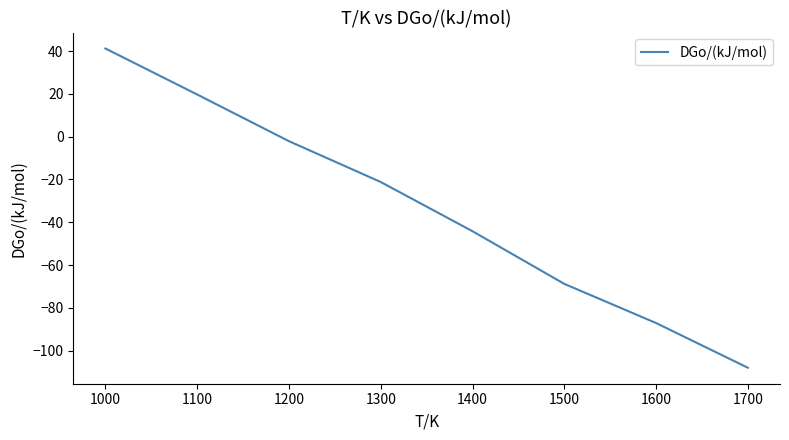

How many negative values are there?

6